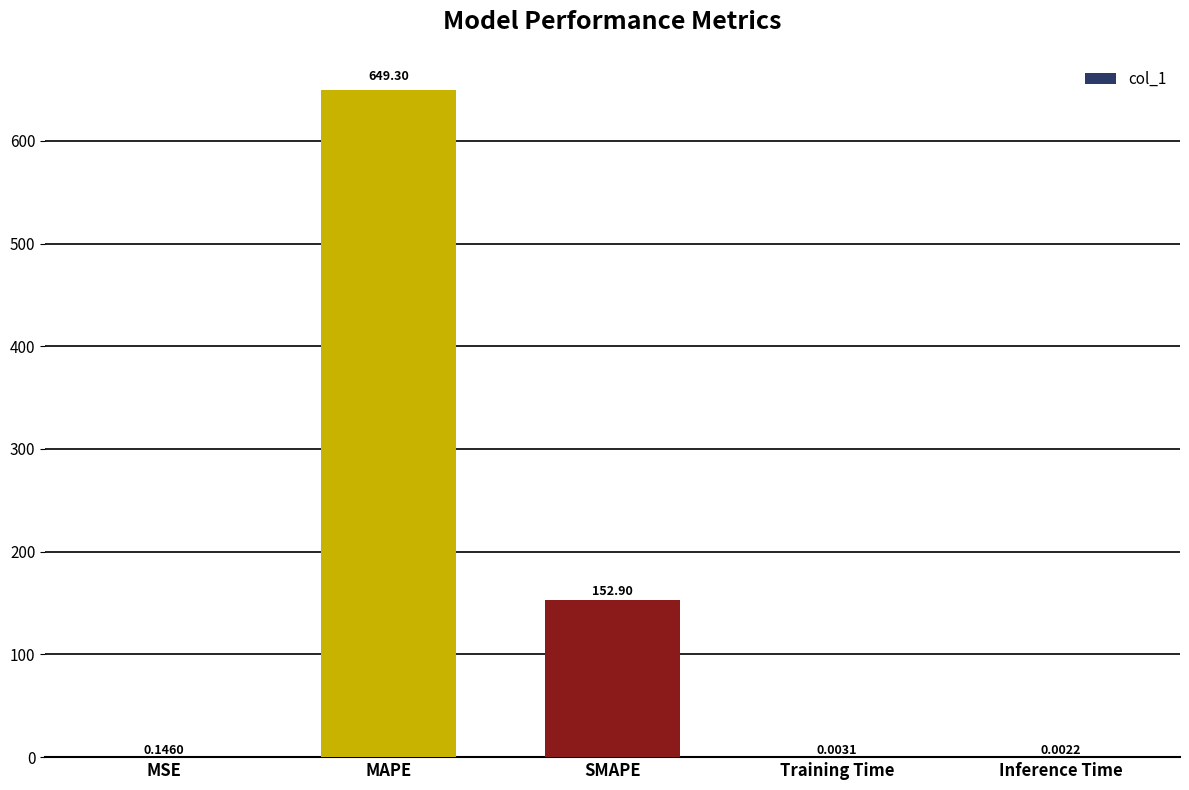

Are the bars horizontal?

No